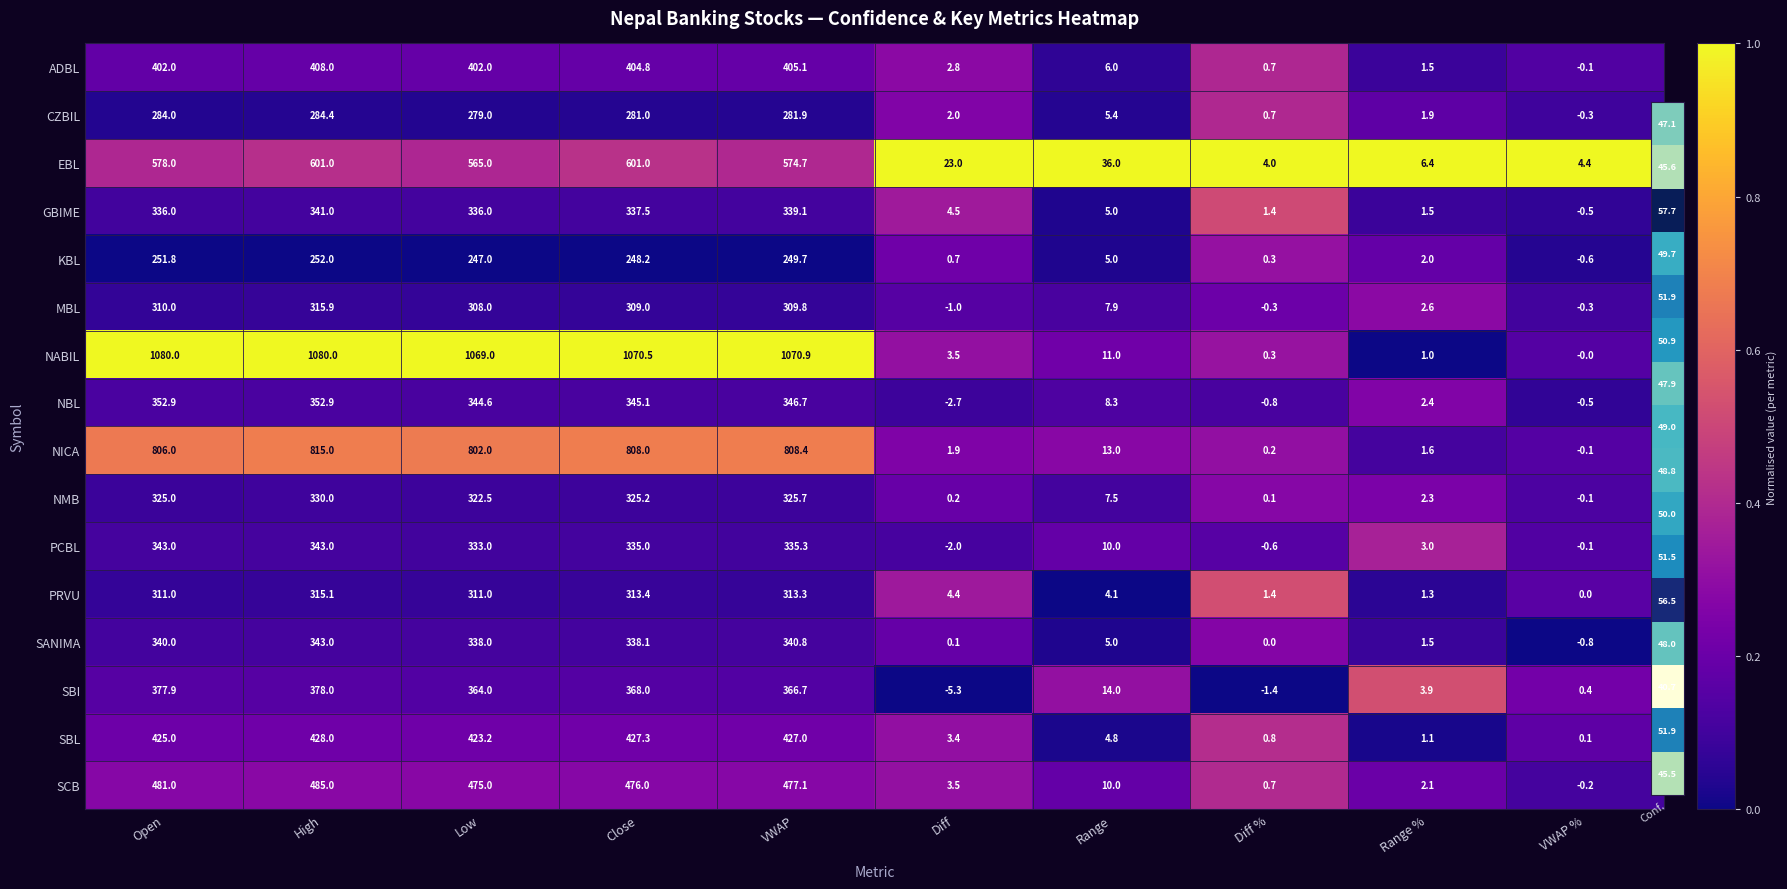

Read the PCBL value at Diff %.

-0.6